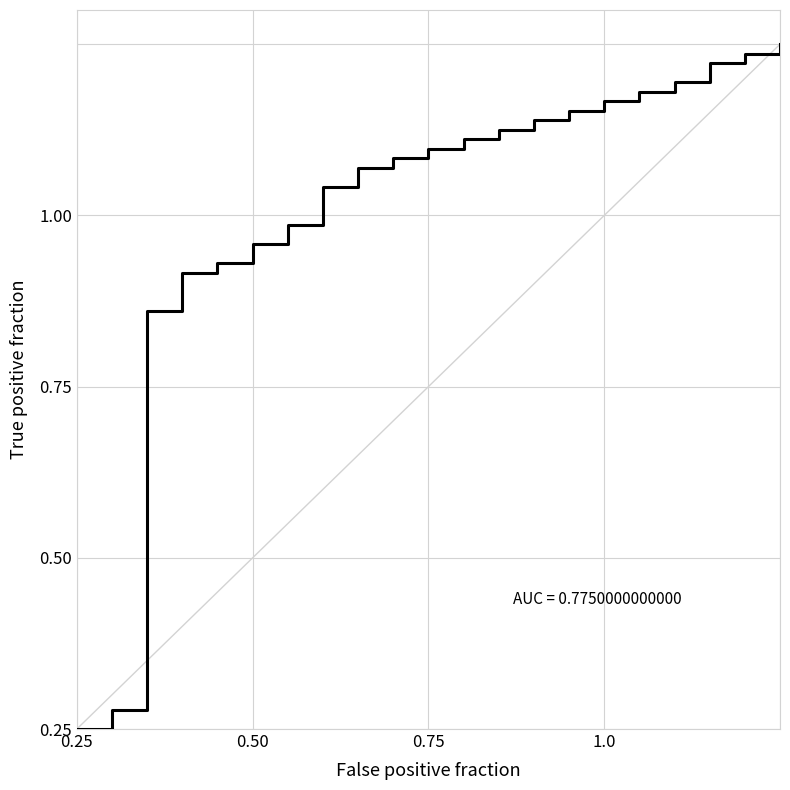

What is the difference between the maximum and minimum values?

1.0